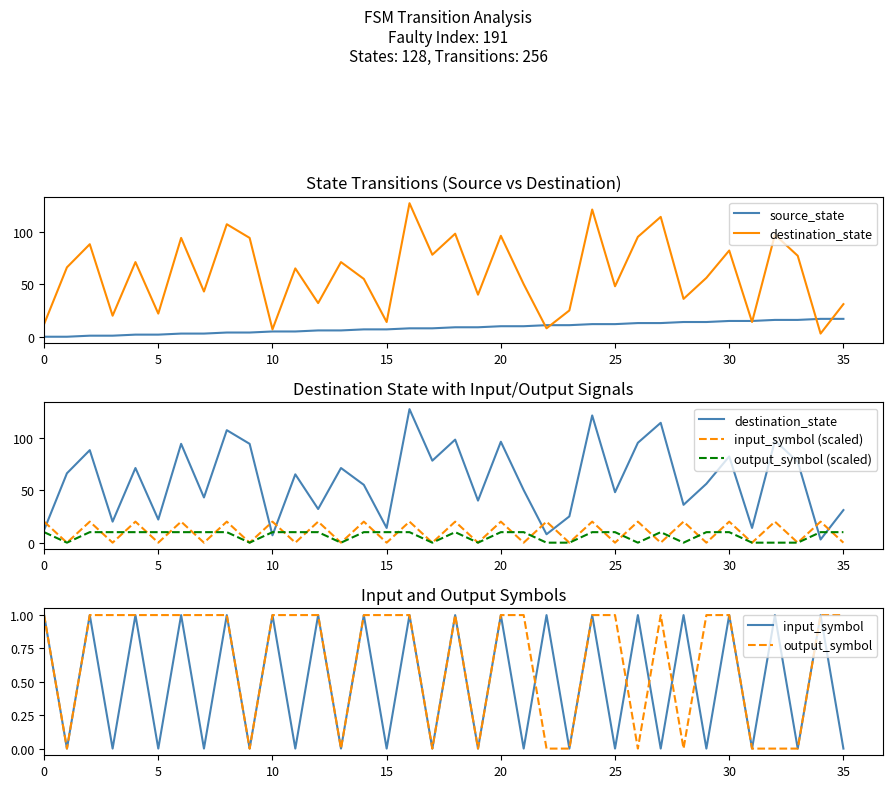

What is the approximate value of source_state at 13, to the nearest 5?

5